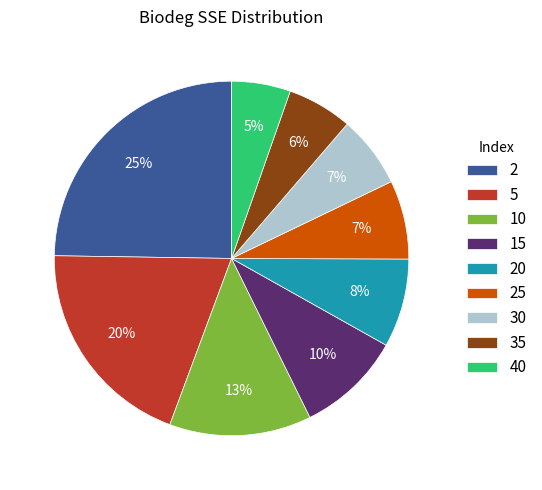

Approximately how many times larger is the value at 5 compared to 10?

1.5